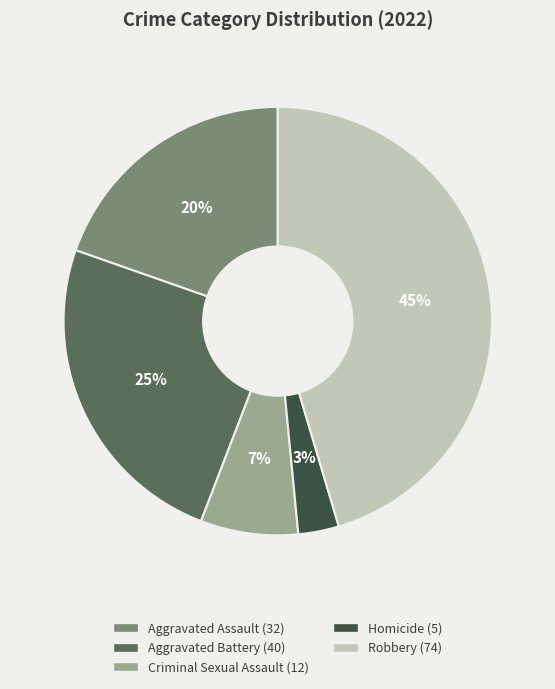

True or false: Robbery accounts for 45% of the total.

True